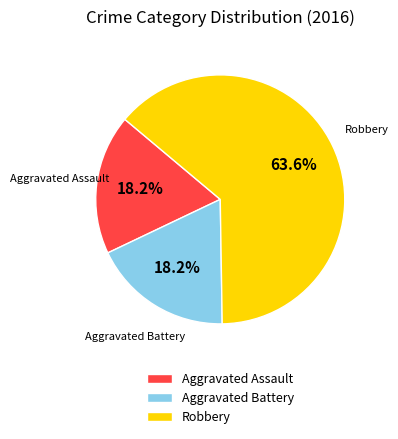

Which slice represents more than half of the pie?

Robbery